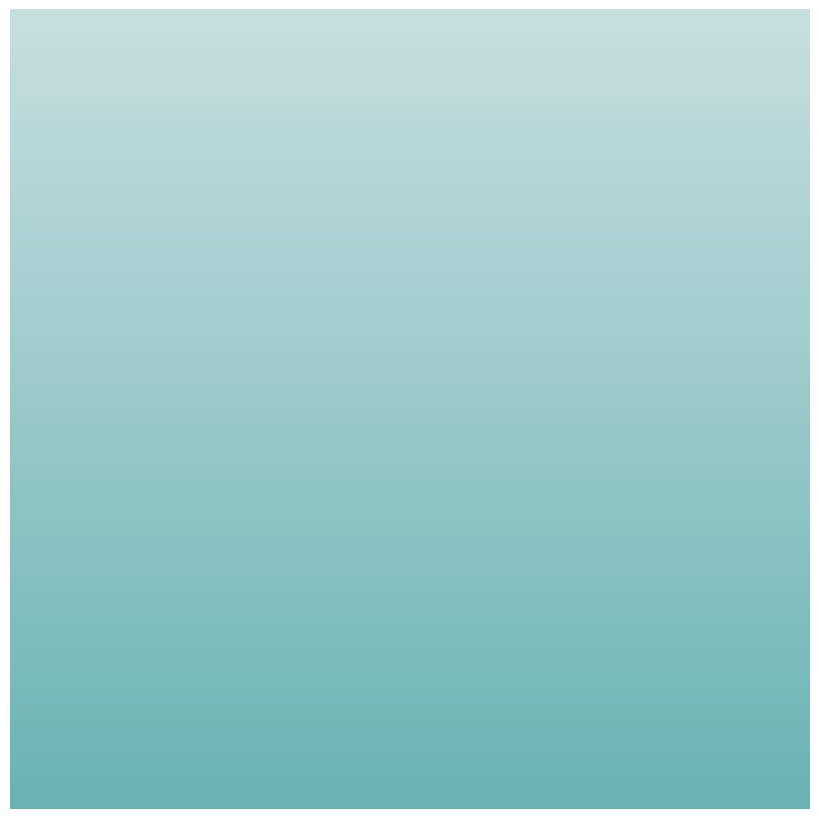

To the nearest percent, what is the difference between the largest and smallest slice percentages?

92%